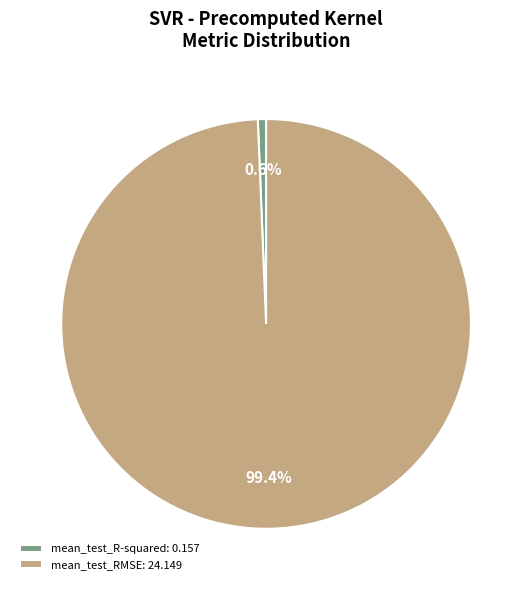

Is it true that mean_test_R-squared is 10% of the pie?

False